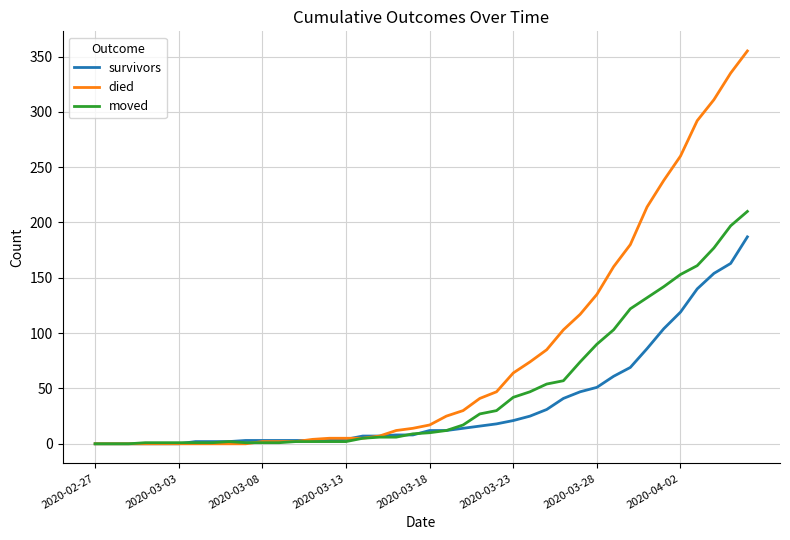

Which series has the largest total across all categories?

died